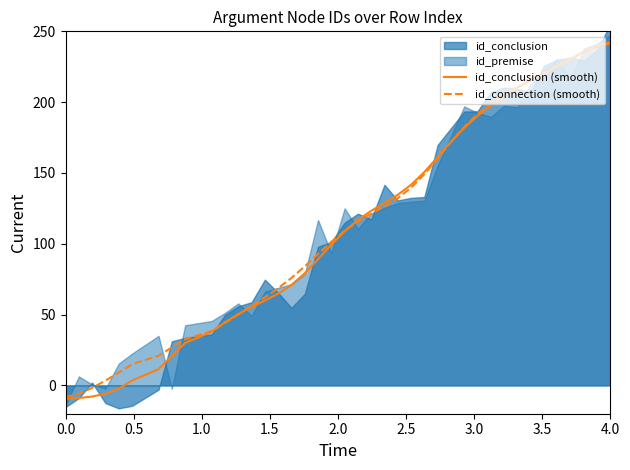

How many data points in id_conclusion (smooth) are above 116?

20